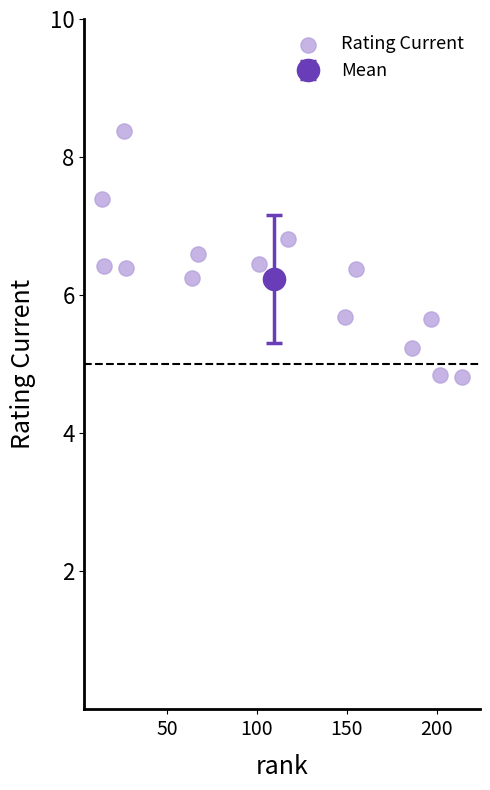

What is the range of X values (max minus min)?

200.0